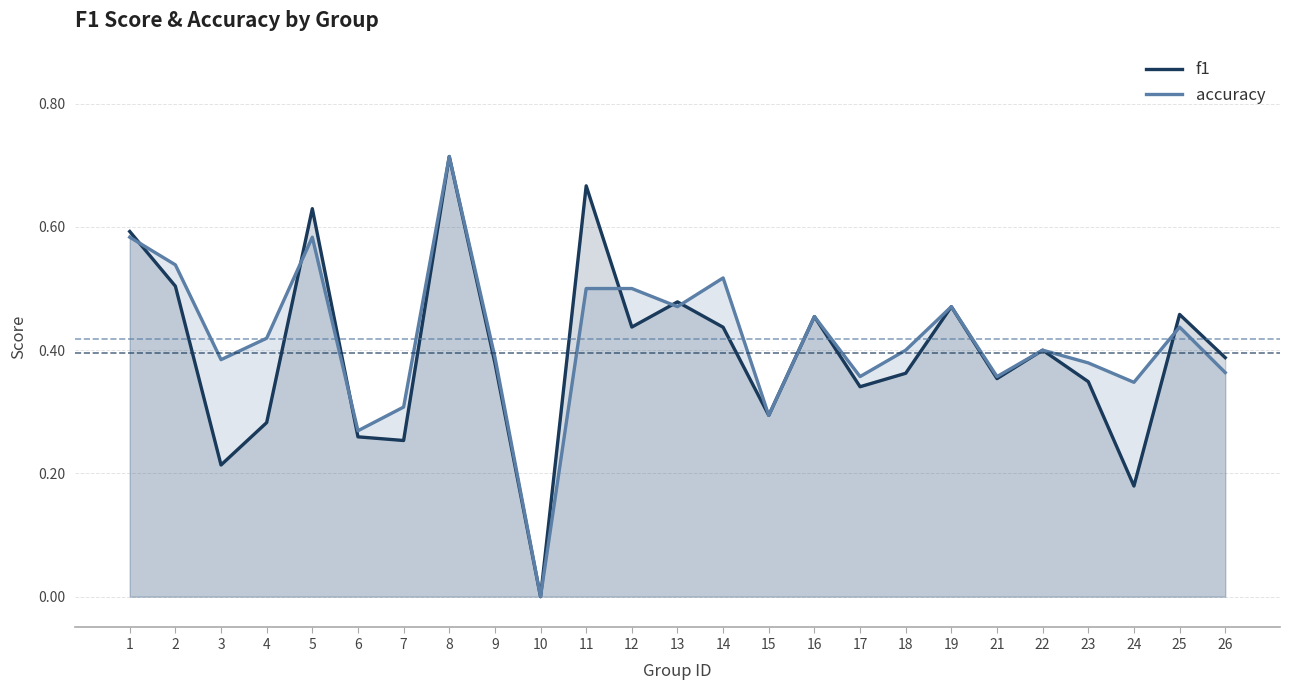

At which category does the chart reach its peak across all series?

8